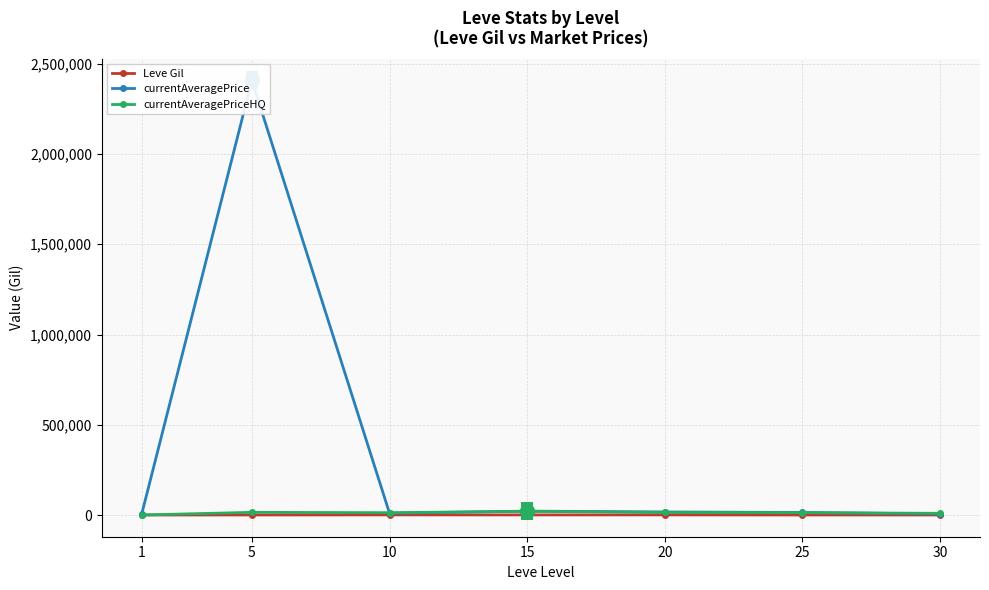

In Leve Gil, how many points are higher than both neighbors (excluding endpoints)?

2